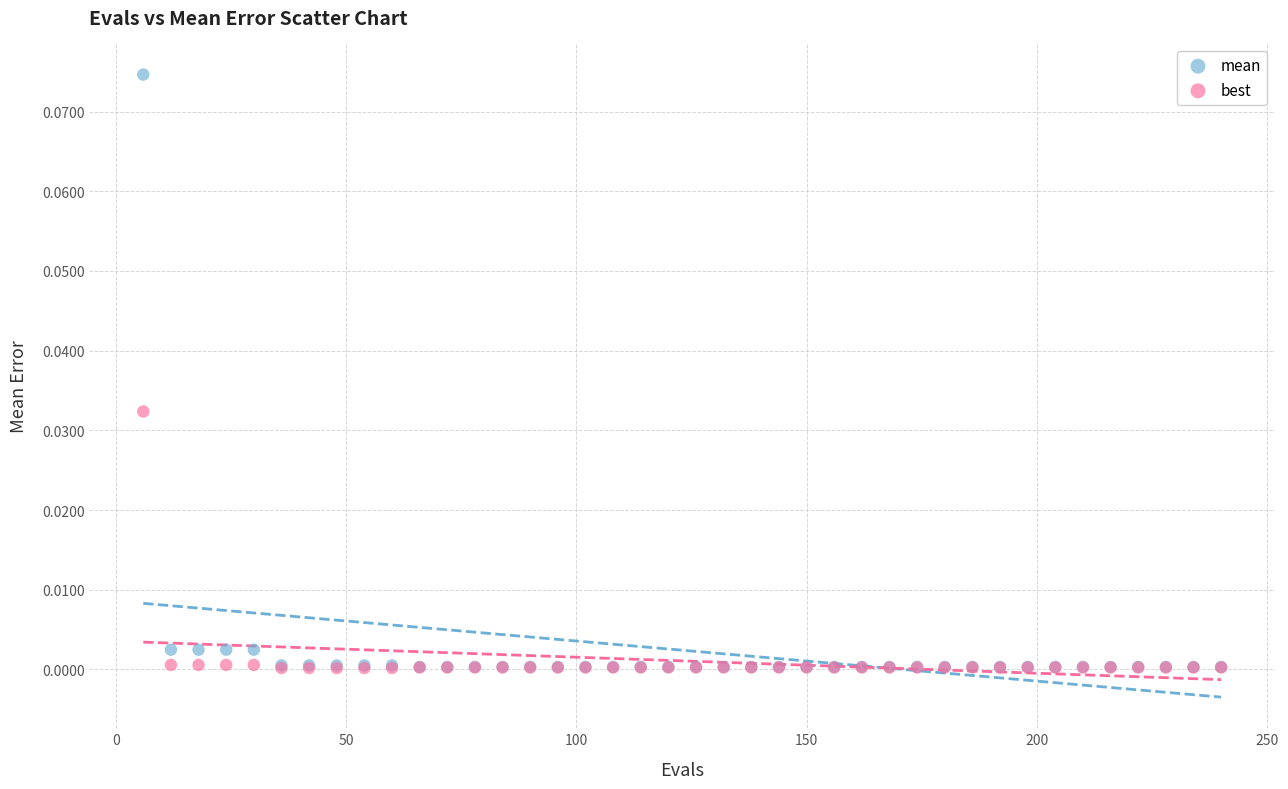

What are all the series names shown in the legend?

mean, best